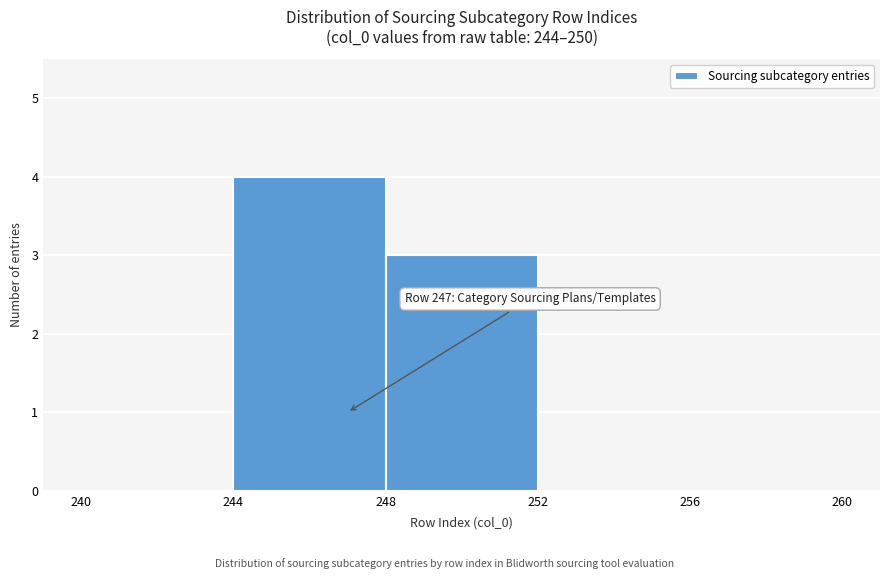

Which range on the x-axis has the tallest bar?

244 to 248